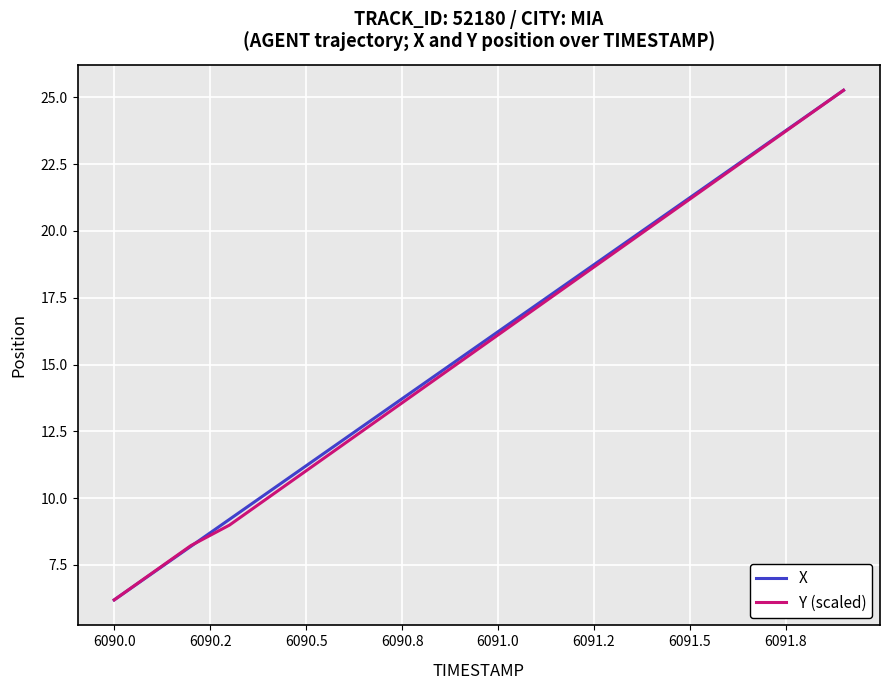

What is the minimum value for X?

6.2